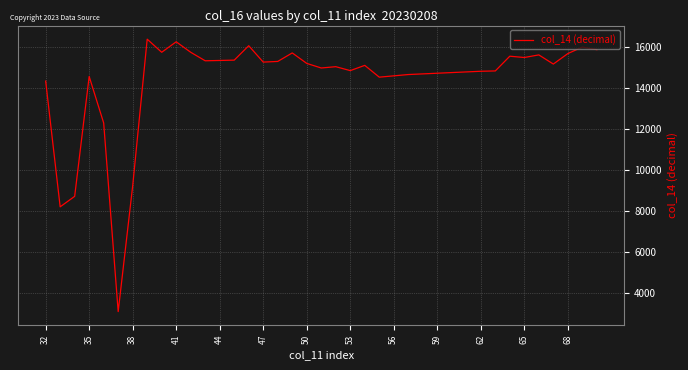

What is the smallest value displayed?

3072